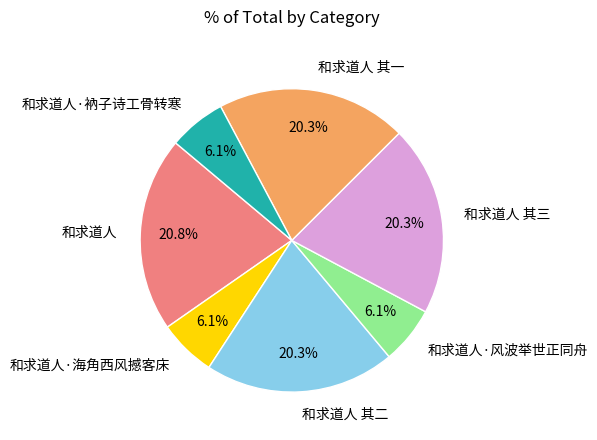

Which category has the biggest portion of the pie?

和求道人